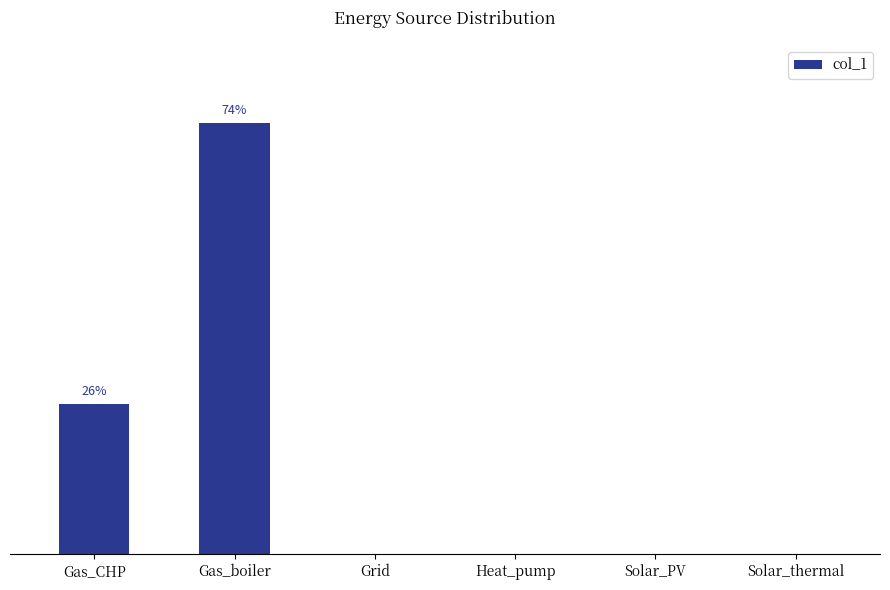

The chart shows a value of 47652.7 at Gas_CHP. True or false?

False